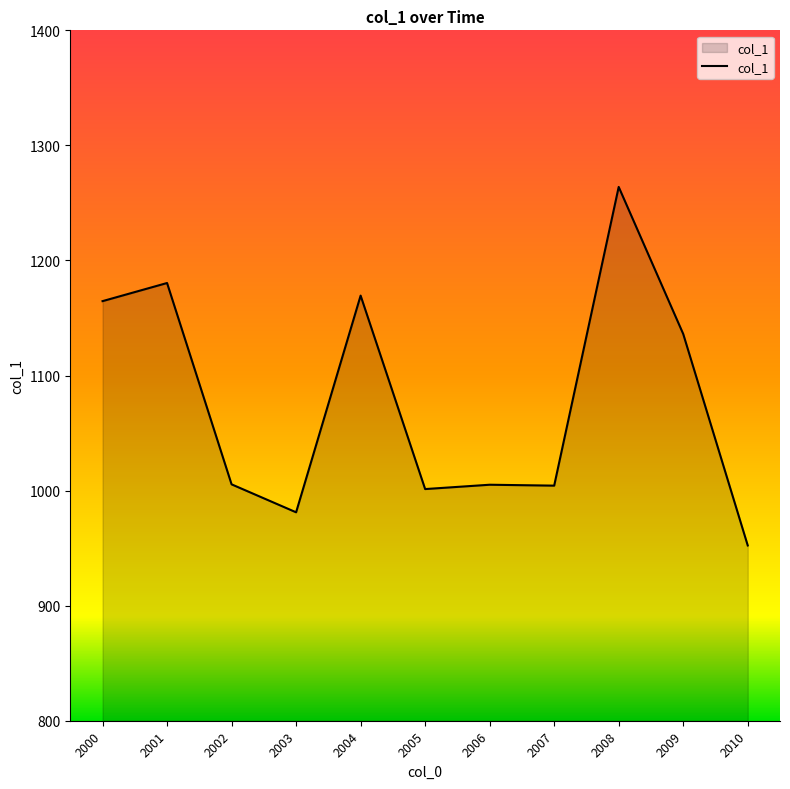

What is the sum of all values?

11864.2